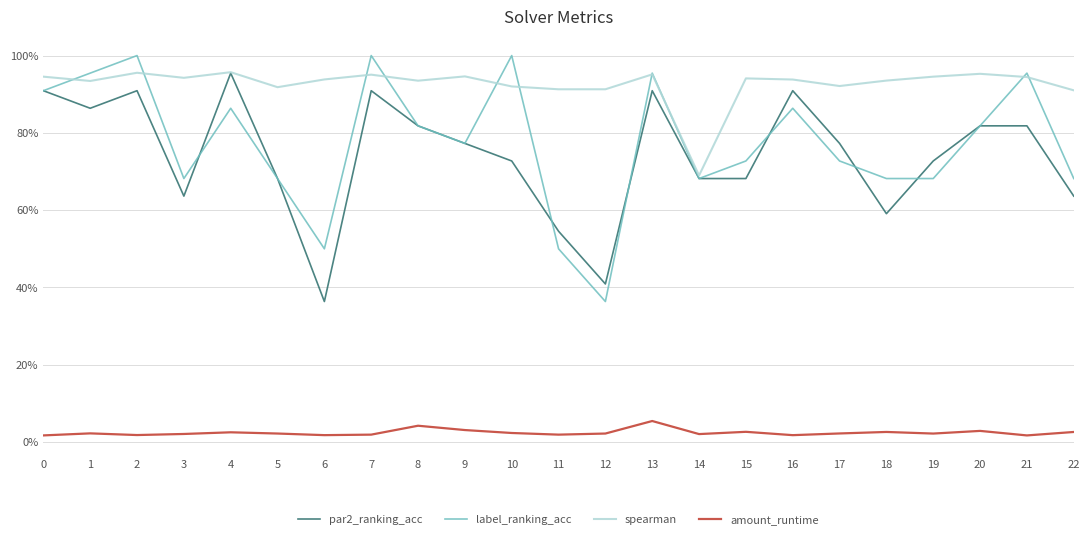

The amount_runtime series shows 0.0 at 7. True or false?

False